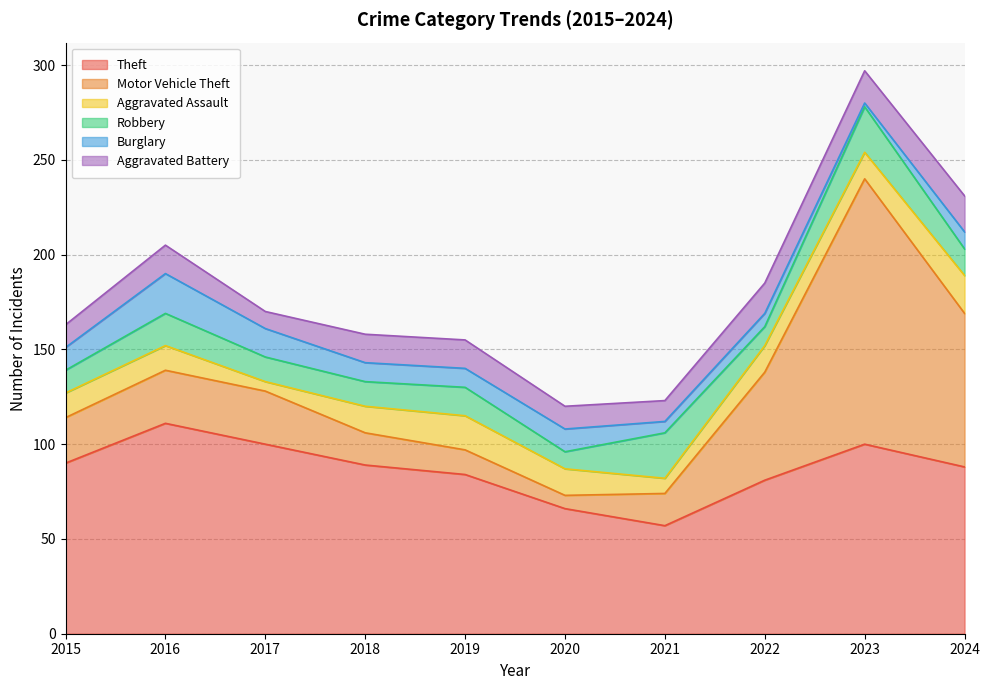

Is the value of Theft at 2015 greater than the value of Burglary at 2018?

Yes